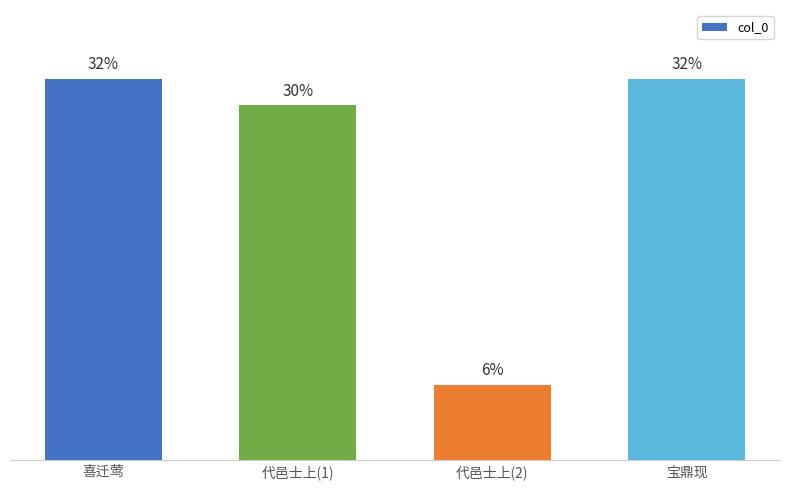

Rank the categories by value from lowest to highest.

代邑士上(2), 代邑士上(1), 宝鼎现, 喜迁莺